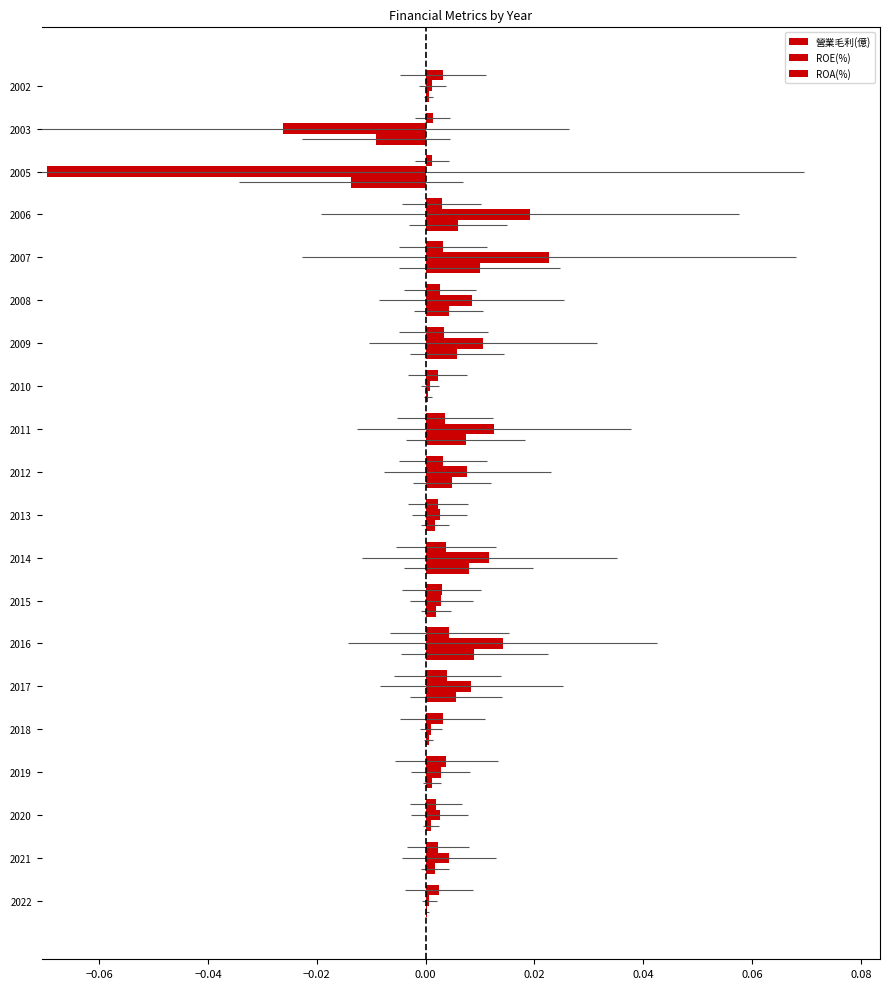

List the series in order of their peak value, lowest first.

營業毛利(億), ROA(%), ROE(%)